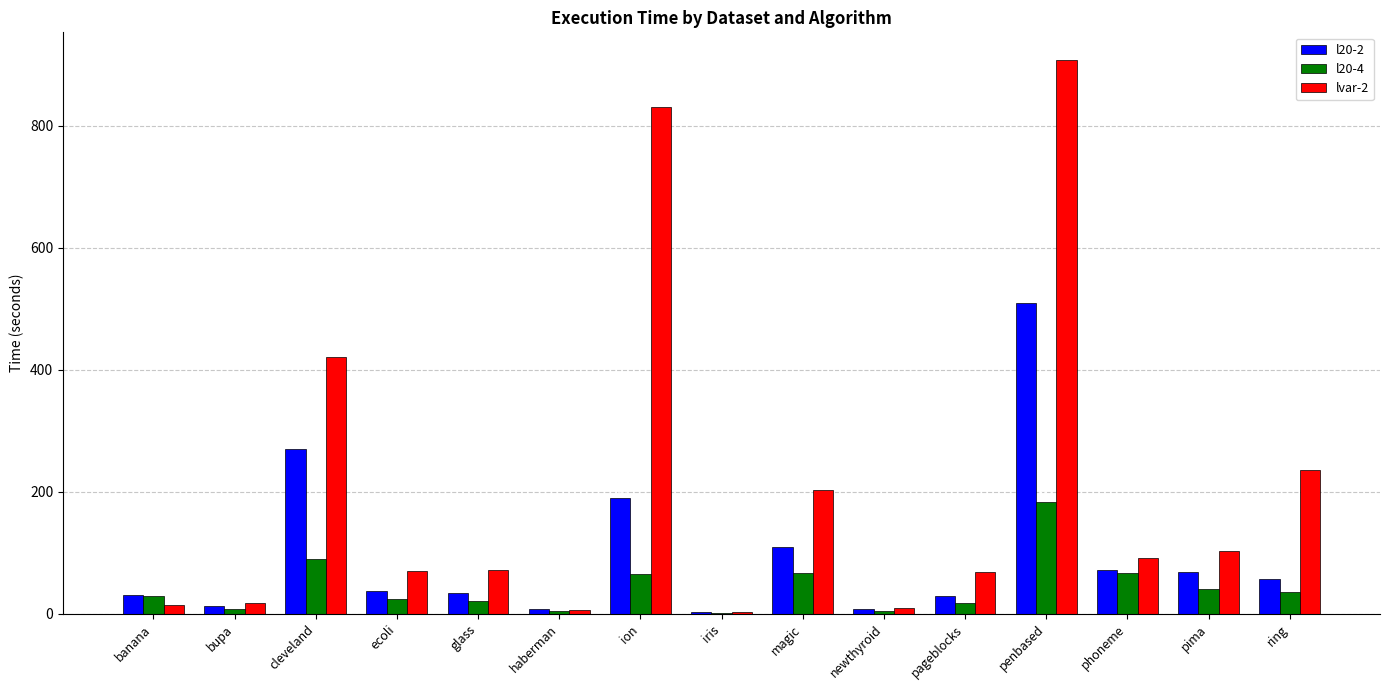

What is the greatest value displayed?

908.2